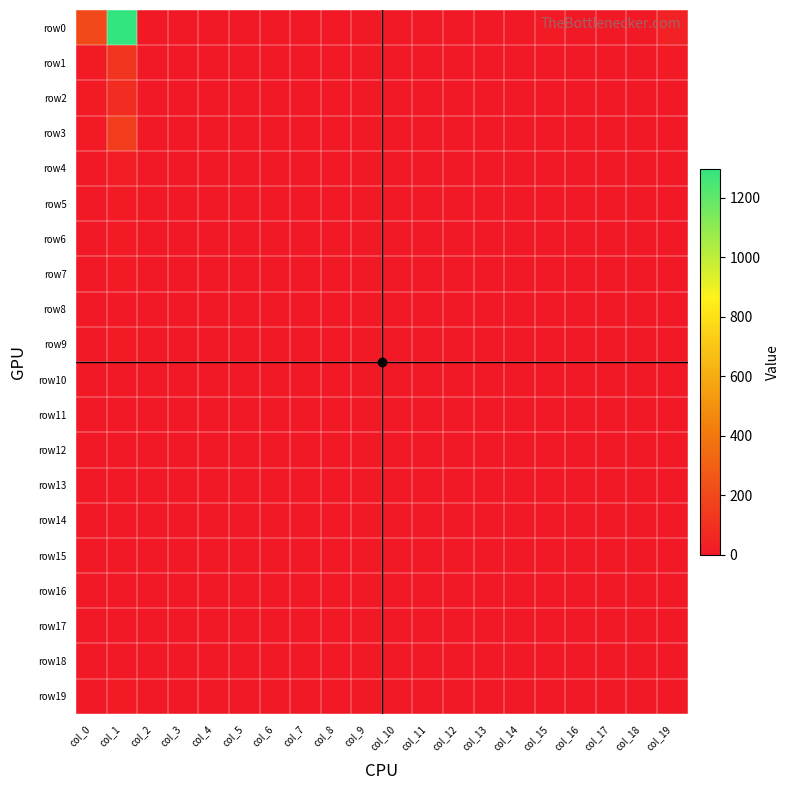

Which series has the largest total across all categories?

row0